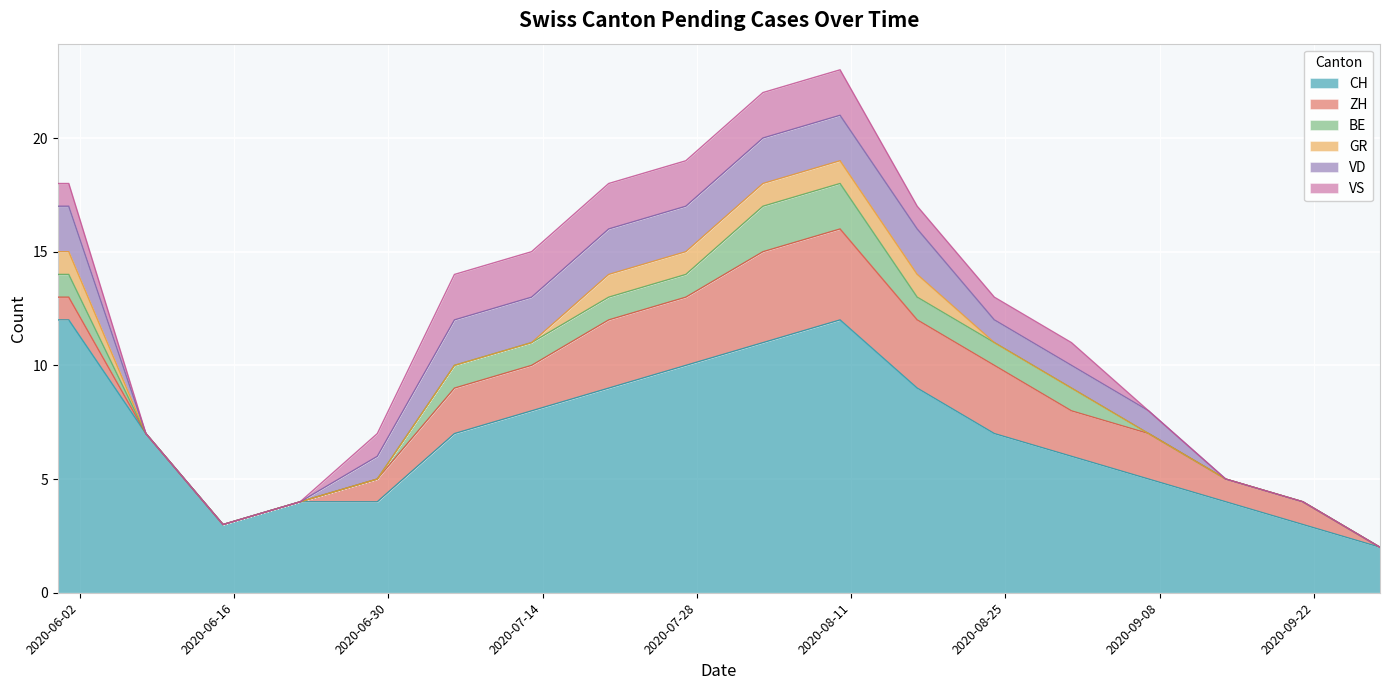

How many VS values are between 0 and 2?

19